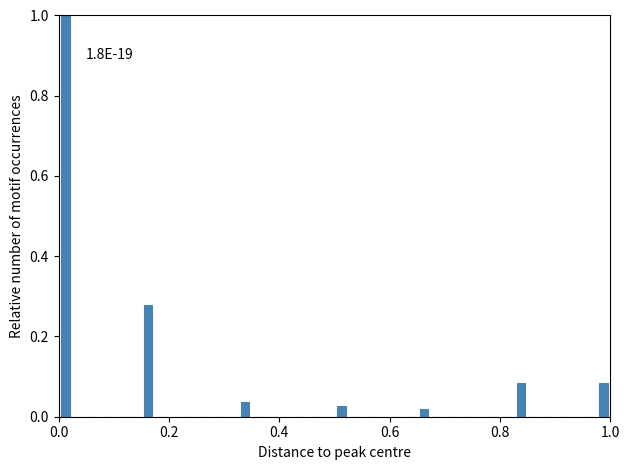

Read against the x-axis, roughly where is the centre of the tallest bar?

0.02